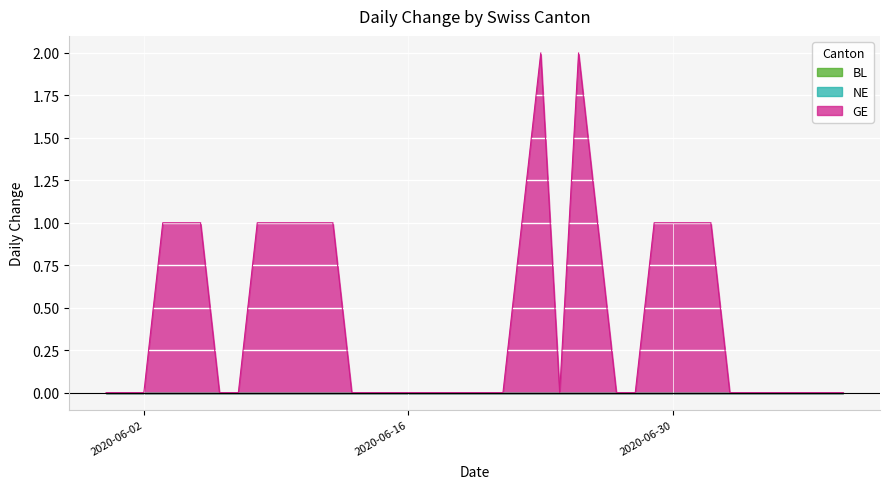

Reading left to right, what are all the values shown in this chart?

BL: 0	0	0	0	0	0	0	0	0	0	0	0	0	0	0	0	0	0	0	0	0	0	0	0	0	0	0	0	0	0	0	0	0	0	0	0	0	0	0	0
NE: 0	0	0	0	0	0	0	0	0	0	0	0	0	0	0	0	0	0	0	0	0	0	0	0	0	0	0	0	0	0	0	0	0	0	0	0	0	0	0	0
GE: 0	0	0	1	1	1	0	0	1	1	1	1	1	0	0	0	0	0	0	0	0	0	1	2	0	2	1	0	0	1	1	1	1	0	0	0	0	0	0	0